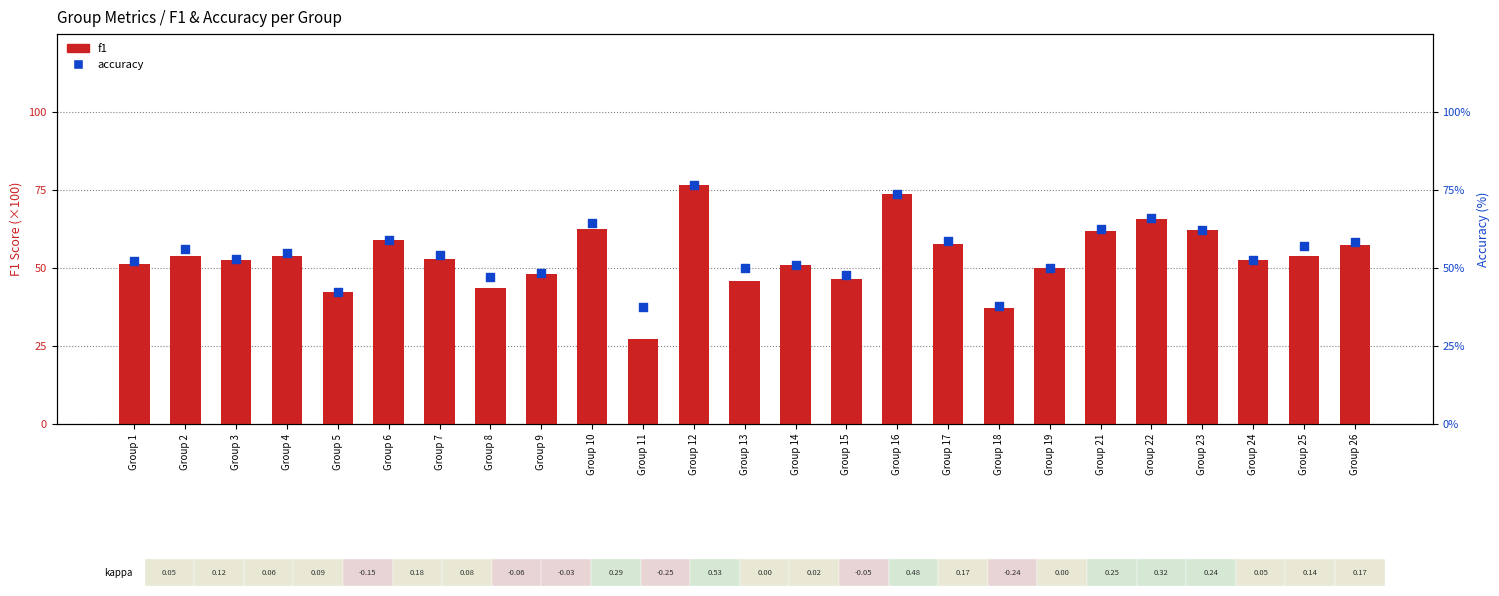

Which series reaches the maximum Y coordinate?

accuracy